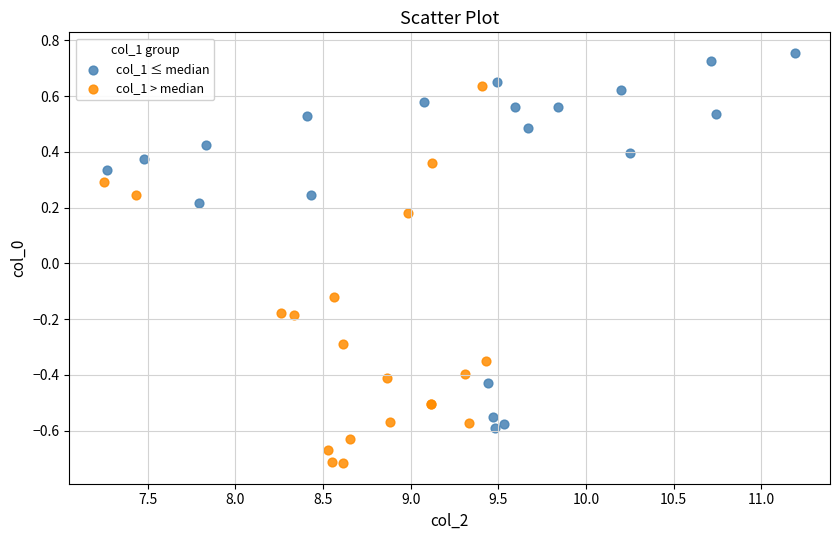

Which series contains the highest Y value?

col_1 ≤ median